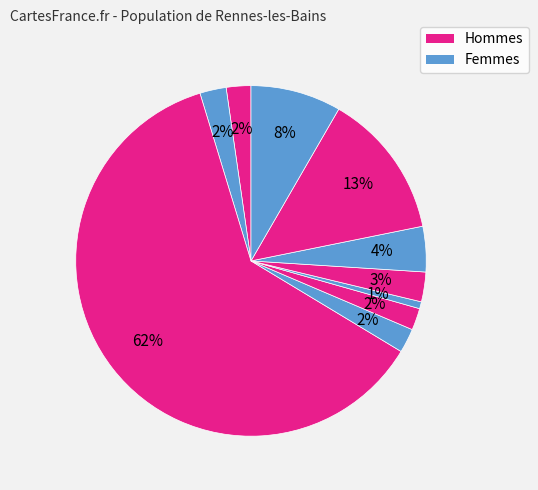

How many slices are in this pie chart?

10